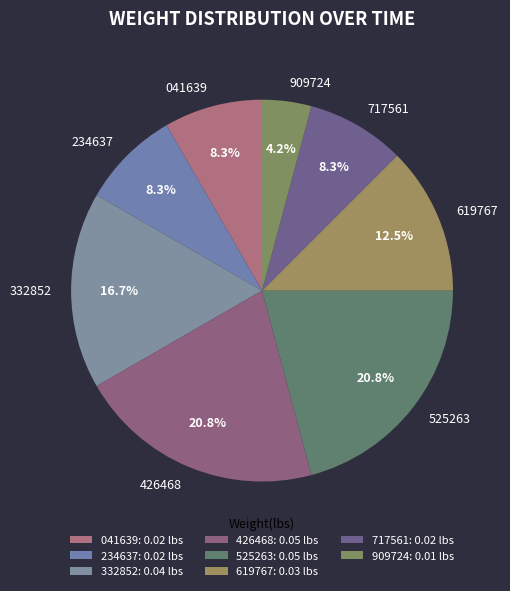

Is there a majority slice in this chart?

No